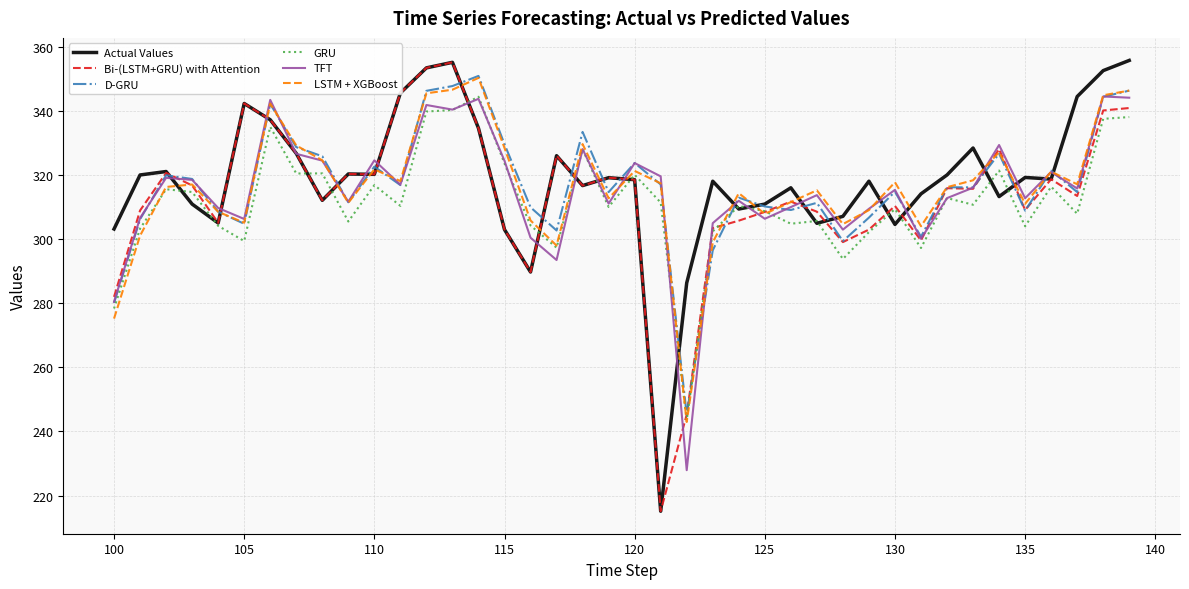

In Actual Values, how many points are higher than both neighbors (excluding endpoints)?

11